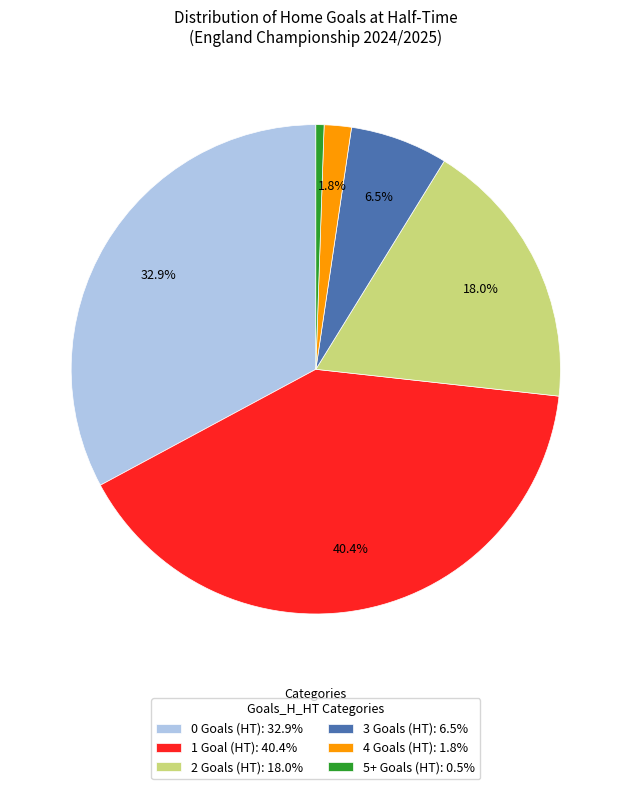

What is the ratio of the value at 1 Goal (HT): 40.4% to the value at 2 Goals (HT): 18.0%?

2.2